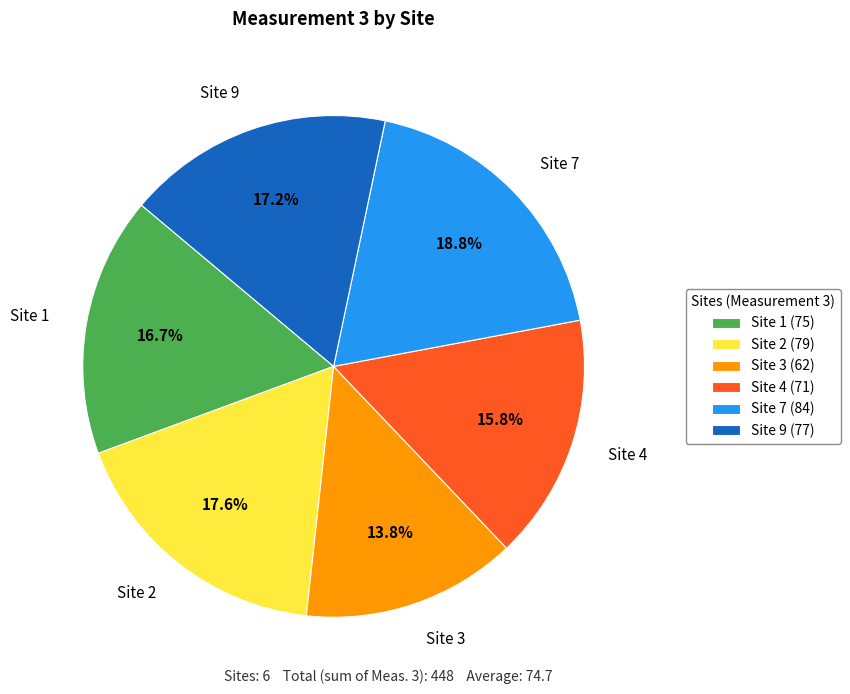

Which slice is the largest?

Site 7